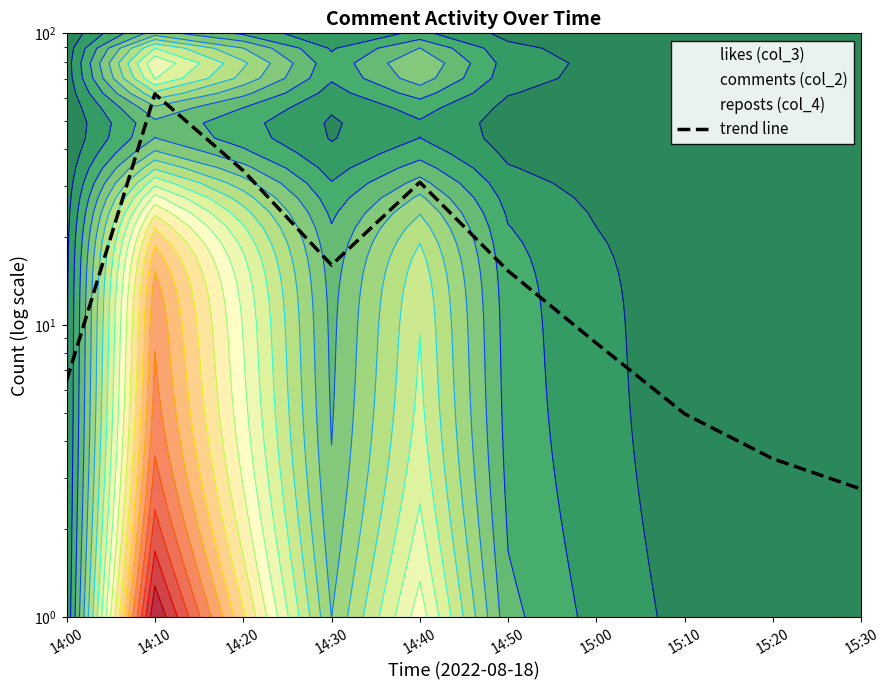

Reading left to right, transcribe all the data shown in this chart.

6.4	62.0	33.9	16.1	30.9	15.3	8.7	5.0	3.5	2.7